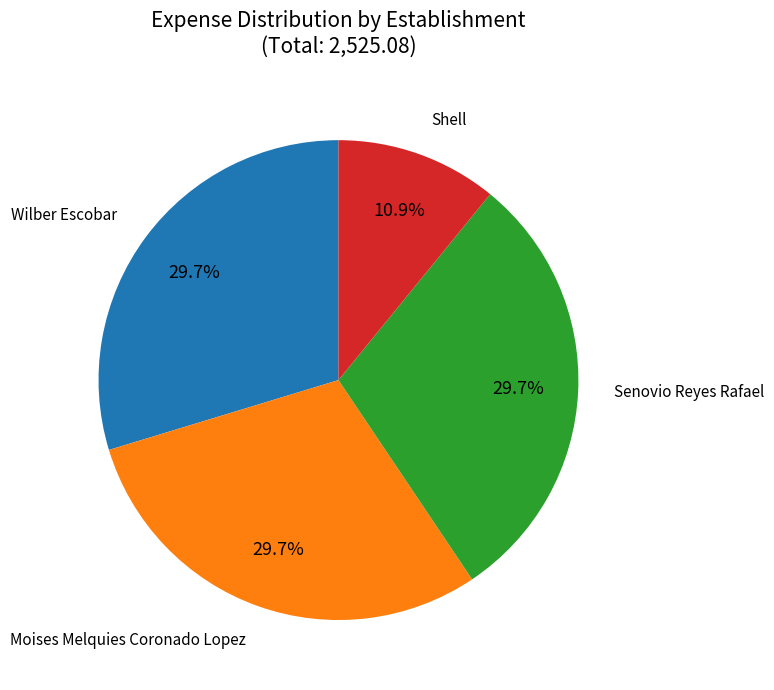

To the nearest percent, what portion does Wilber Escobar represent?

30%